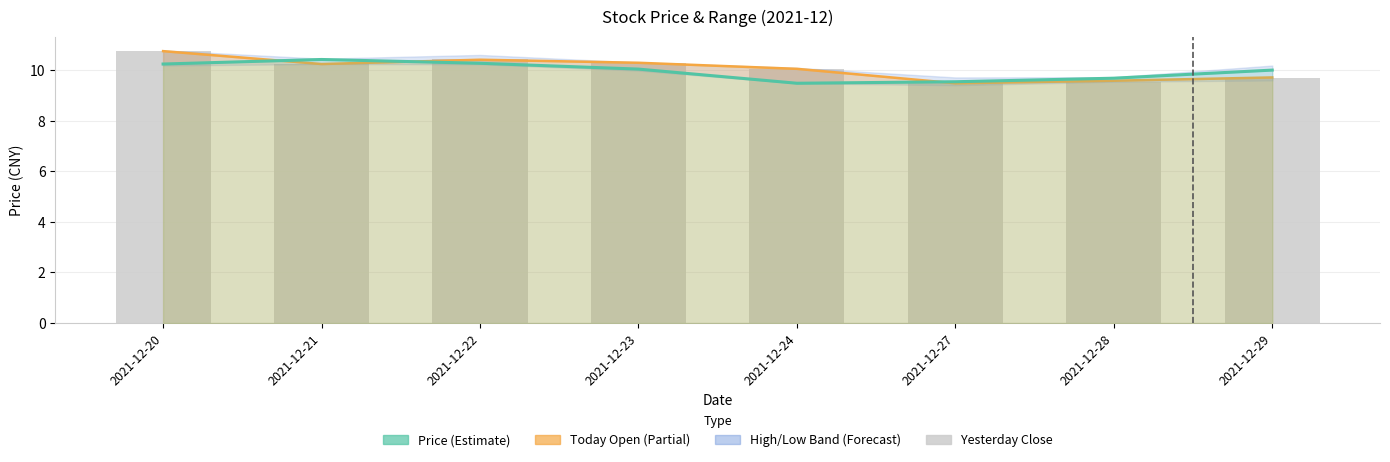

Where is the data nearest to the value 10?

2021-12-24